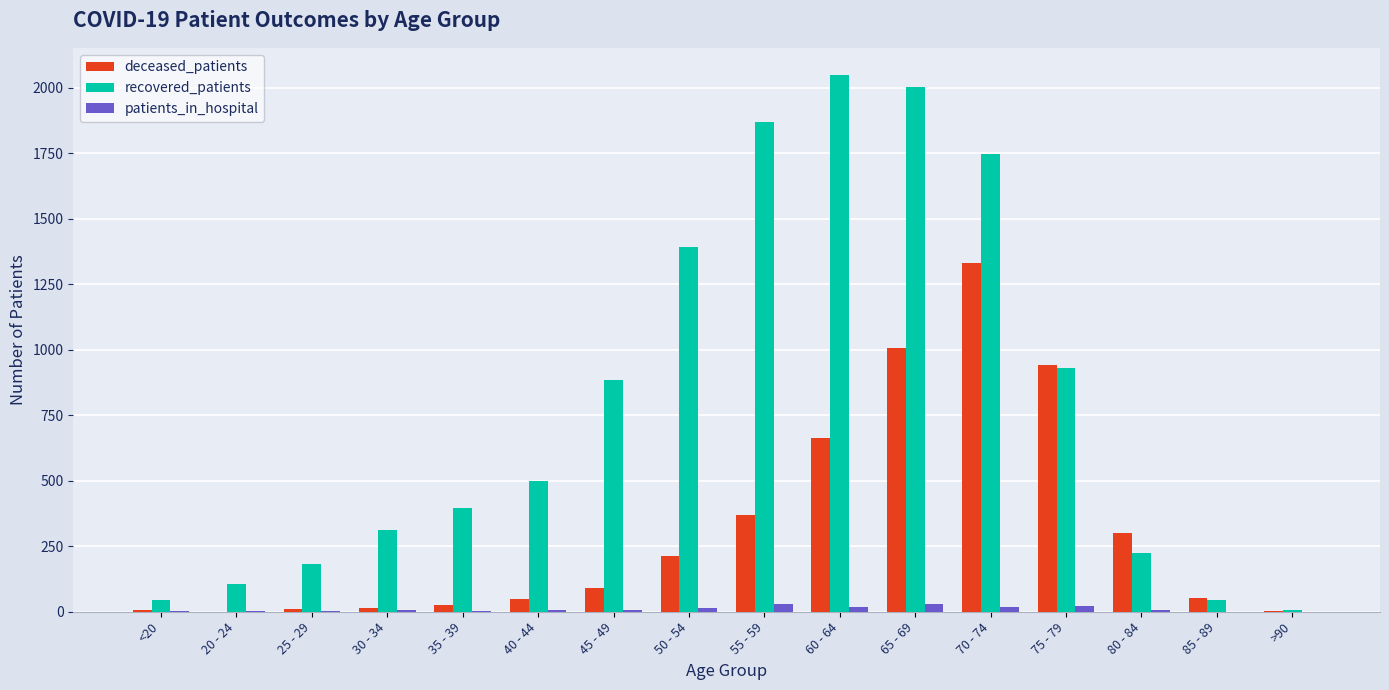

Which series has the largest total across all categories?

recovered_patients